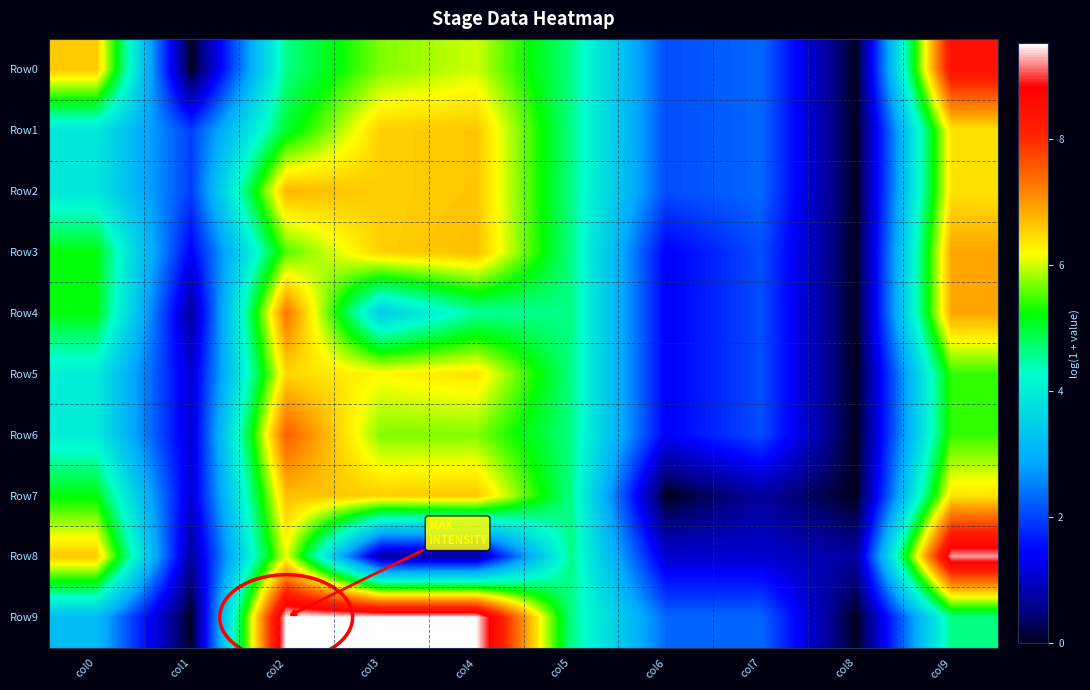

Reading right to left, transcribe all the data shown in this chart.

Row0: col9=8.5	col8=0.0	col7=2.3	col6=2.1	col5=4.6	col4=6.0	col3=5.7	col2=4.6	col1=0.0	col0=6.6
Row1: col9=6.4	col8=0.0	col7=2.3	col6=2.1	col5=4.6	col4=6.6	col3=6.6	col2=5.0	col1=1.9	col0=3.9
Row2: col9=6.4	col8=0.0	col7=2.3	col6=2.1	col5=4.6	col4=6.6	col3=6.6	col2=6.8	col1=1.9	col0=3.9
Row3: col9=6.9	col8=0.0	col7=2.1	col6=1.4	col5=4.6	col4=6.7	col3=6.6	col2=5.5	col1=1.4	col0=5.2
Row4: col9=6.9	col8=0.0	col7=2.1	col6=1.4	col5=4.6	col4=4.5	col3=3.4	col2=7.3	col1=0.7	col0=5.2
Row5: col9=5.4	col8=0.0	col7=2.1	col6=1.4	col5=4.6	col4=6.4	col3=6.2	col2=6.5	col1=1.1	col0=4.0
Row6: col9=5.4	col8=0.0	col7=2.1	col6=1.4	col5=4.6	col4=5.7	col3=5.7	col2=7.5	col1=1.1	col0=4.0
Row7: col9=6.4	col8=0.0	col7=0.7	col6=0.0	col5=4.6	col4=6.6	col3=6.6	col2=6.7	col1=1.1	col0=5.2
Row8: col9=9.2	col8=0.7	col7=1.1	col6=1.1	col5=4.6	col4=0.7	col3=0.7	col2=6.1	col1=0.7	col0=6.6
Row9: col9=4.6	col8=0.0	col7=2.3	col6=2.3	col5=4.6	col4=9.5	col3=9.5	col2=9.5	col1=0.0	col0=3.2